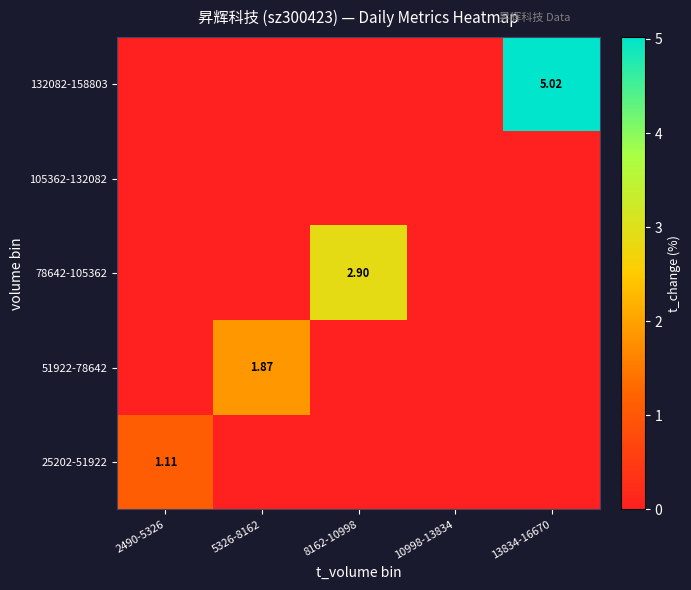

At which label is 132082-158803 closest to 2?

2490-5326